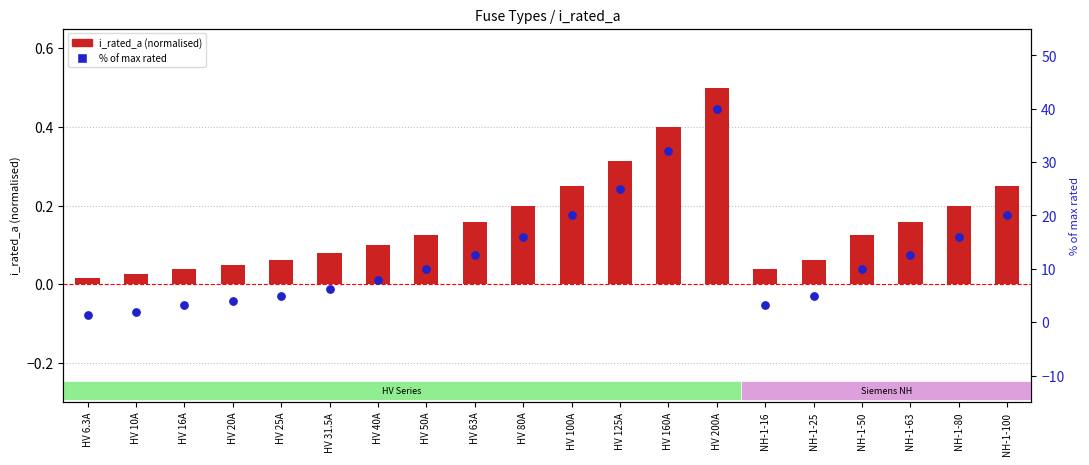

Which series reaches the maximum Y coordinate?

% of max rated